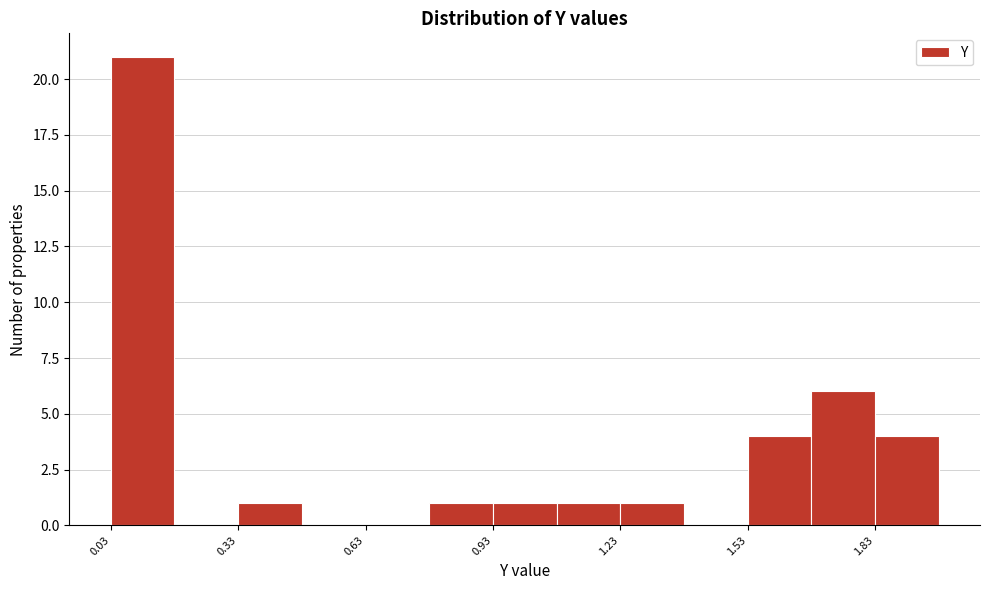

Read against the x-axis, roughly where is the centre of the tallest bar?

0.10